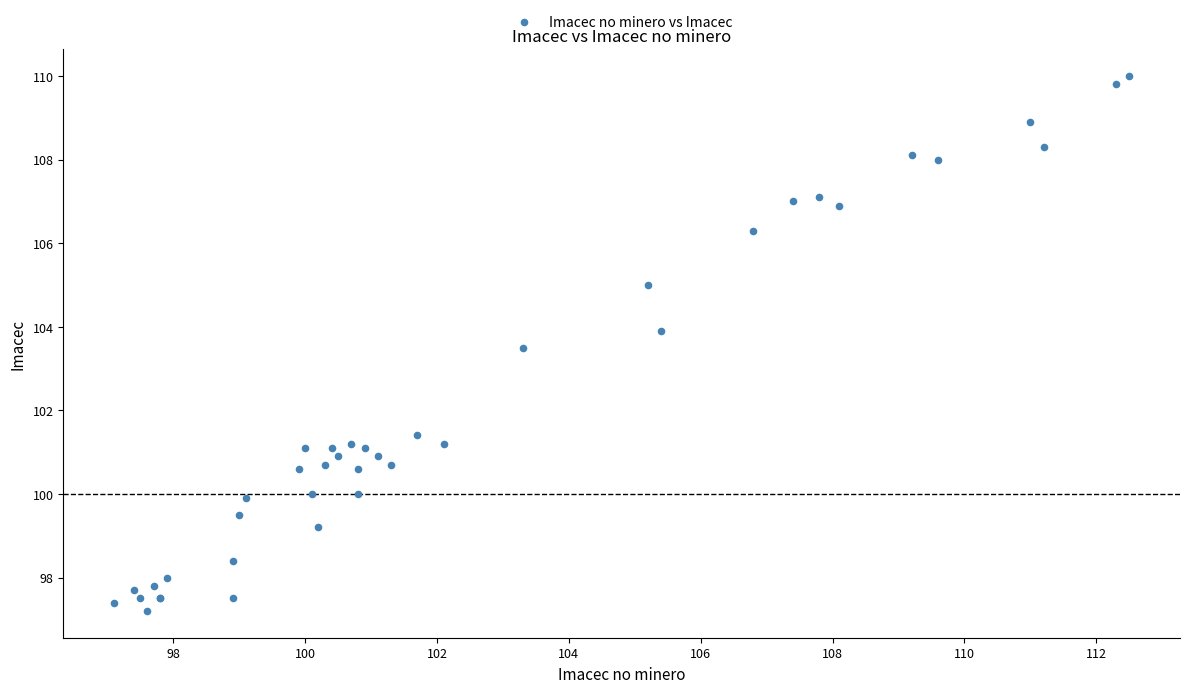

What Y value in the scatter plot is closest to 103?

103.5